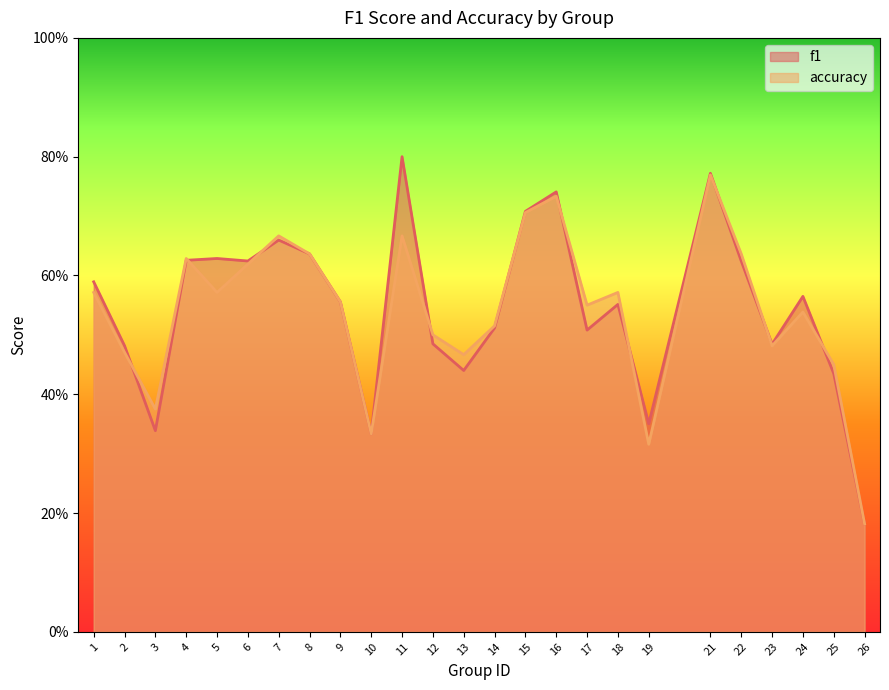

What is the total value across all series at 13?

0.9